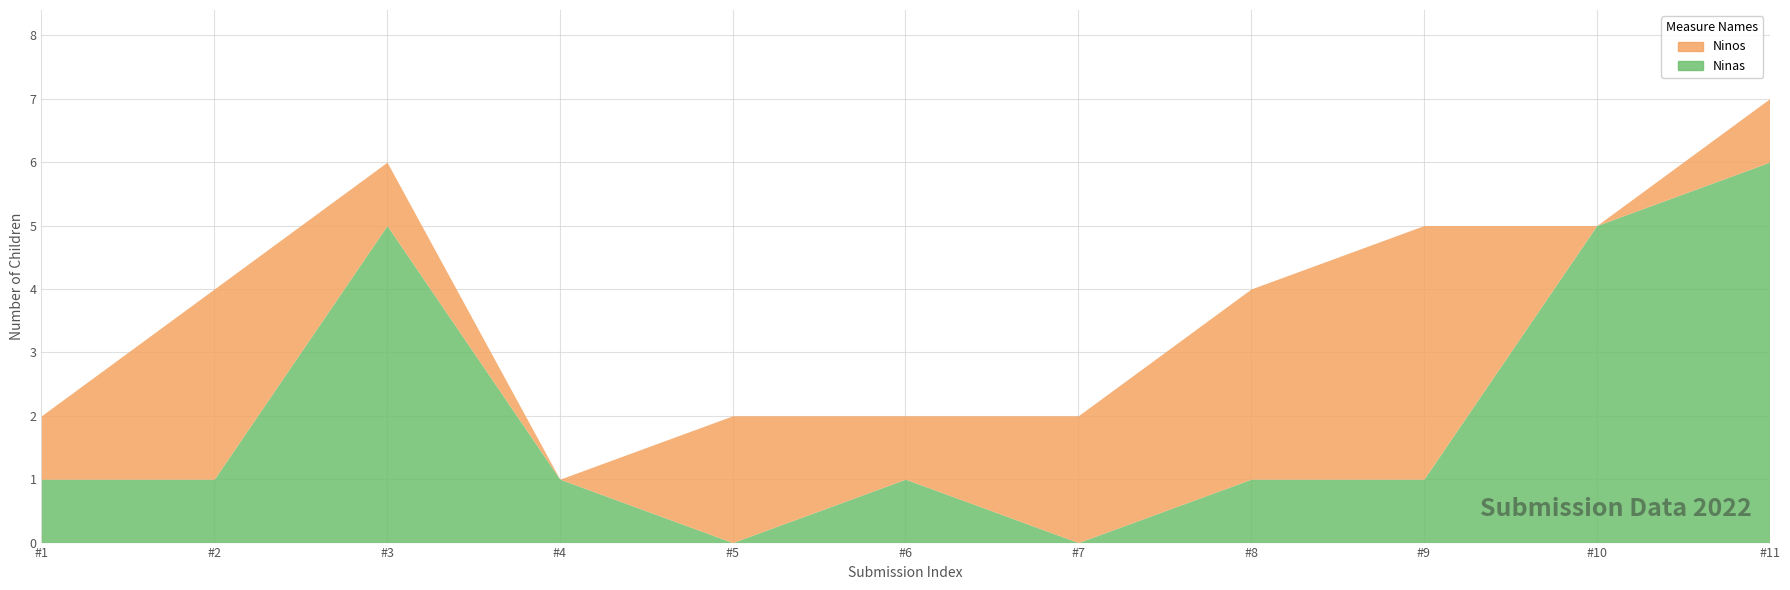

At which category is the sum across all series the highest?

#11